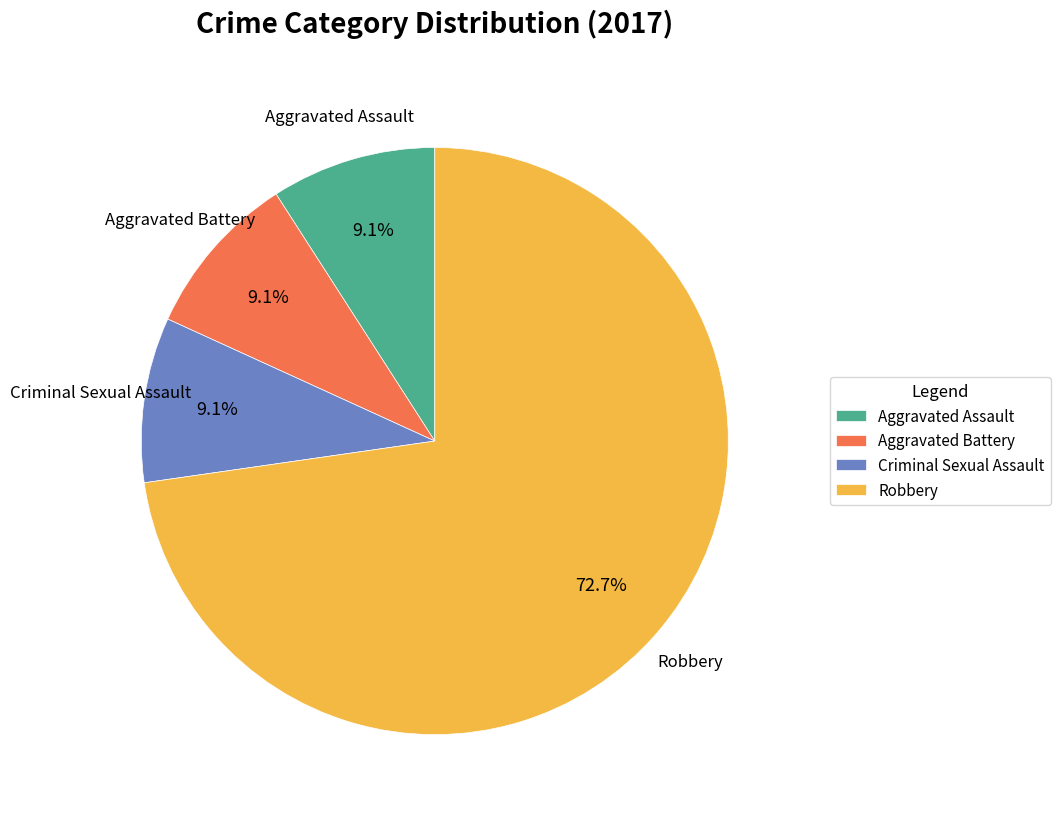

Which category accounts for the majority?

Robbery